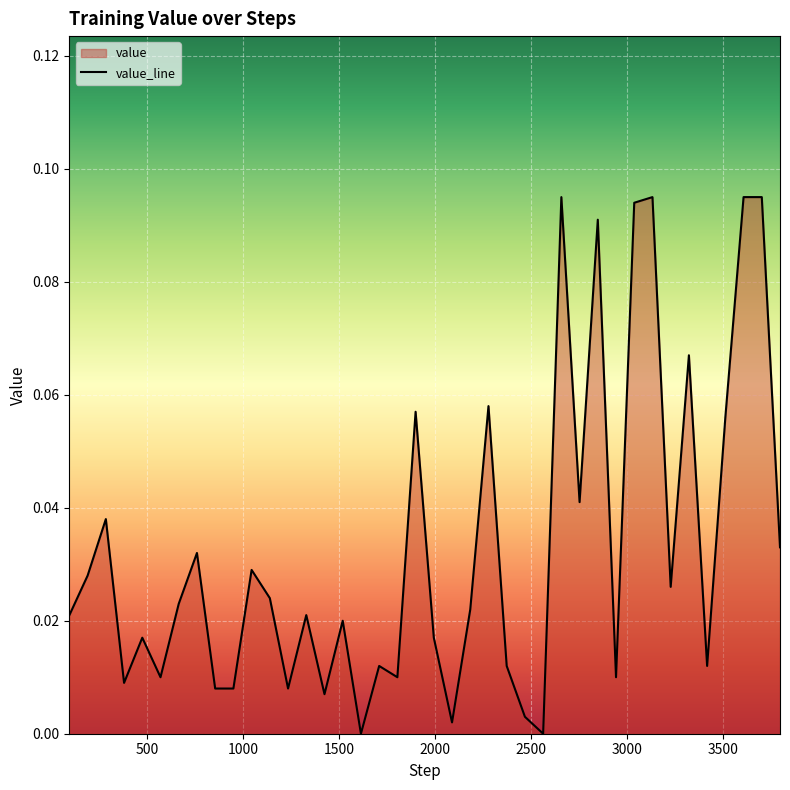

How many lines are shown in the chart?

1